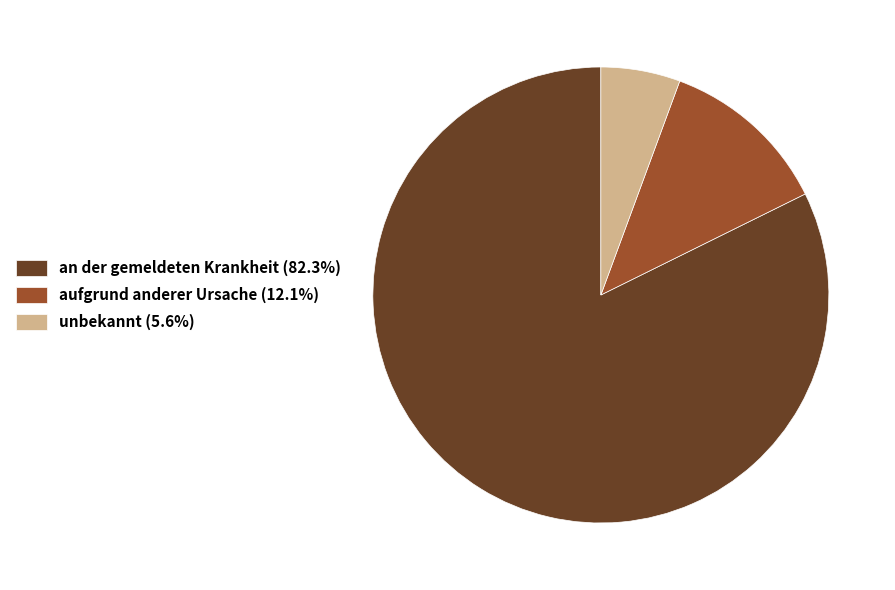

Count the number of slices in the pie.

3